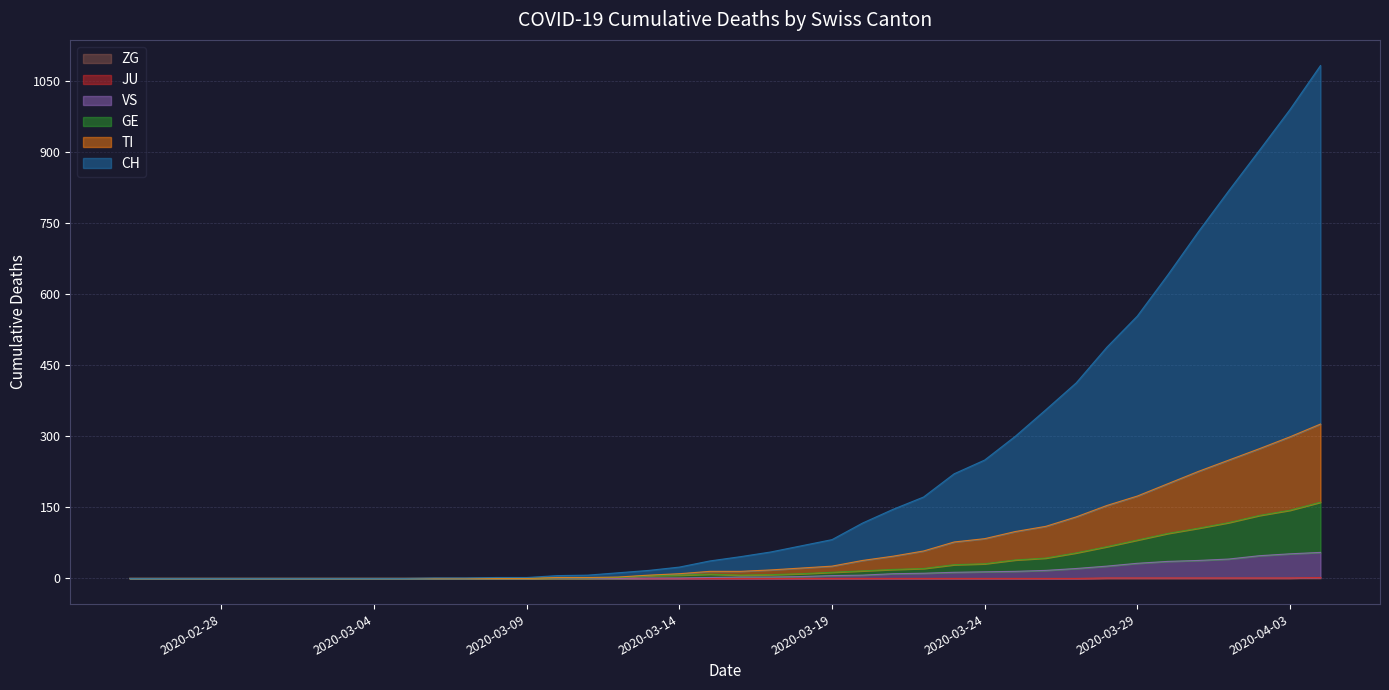

What is the sum of all ZG values?

9